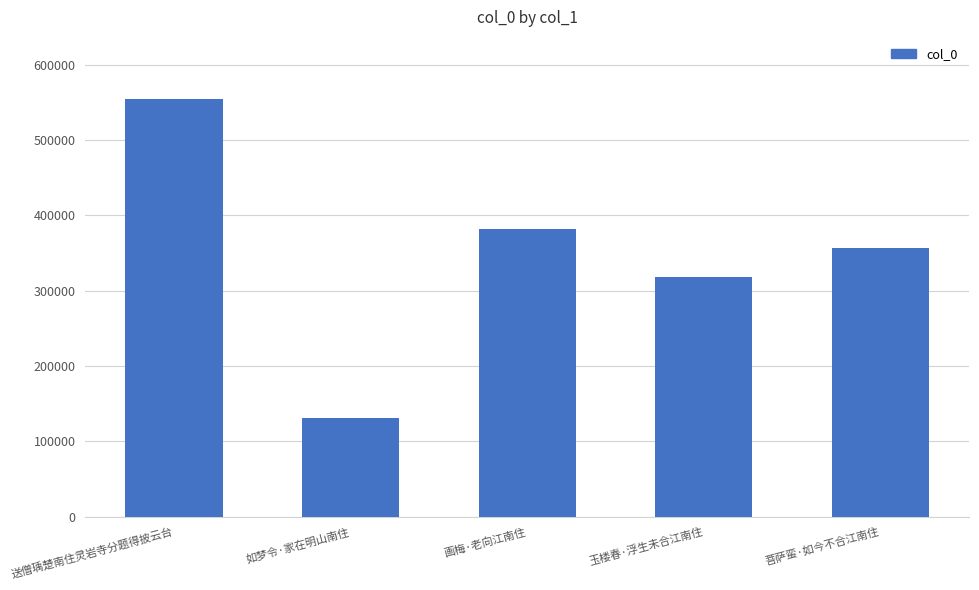

How many values are below 356524?

2